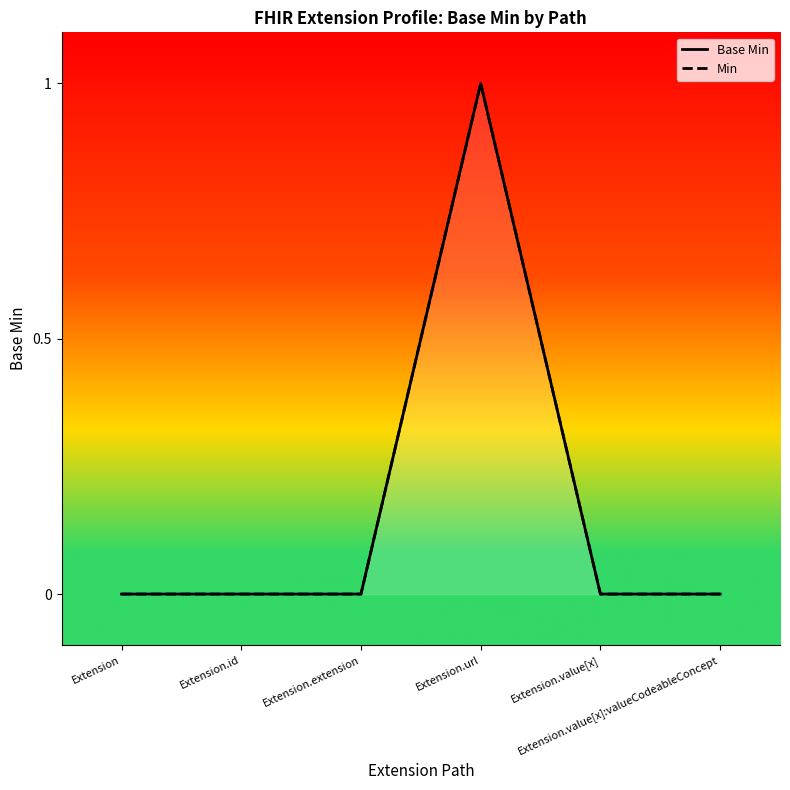

At which category does the chart reach its minimum across all series?

Extension